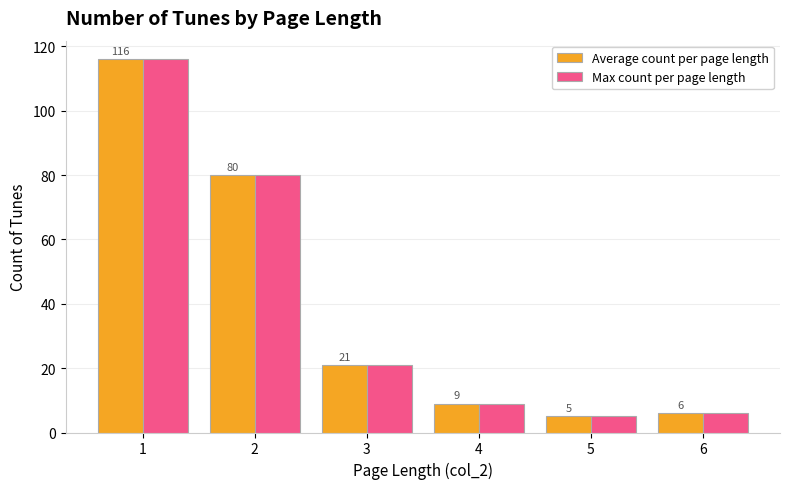

How many categories are shown in the chart?

6